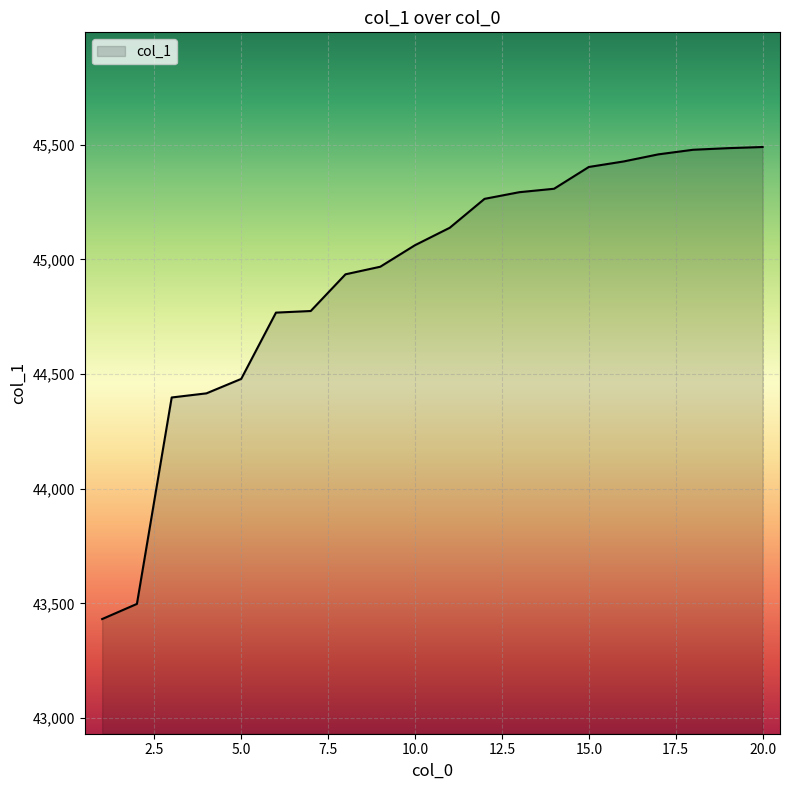

What is the average value?

44924